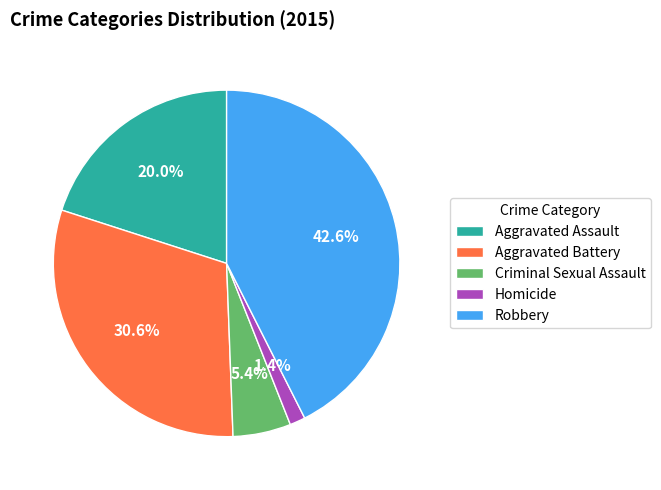

What is the smallest slice in the pie chart?

Homicide